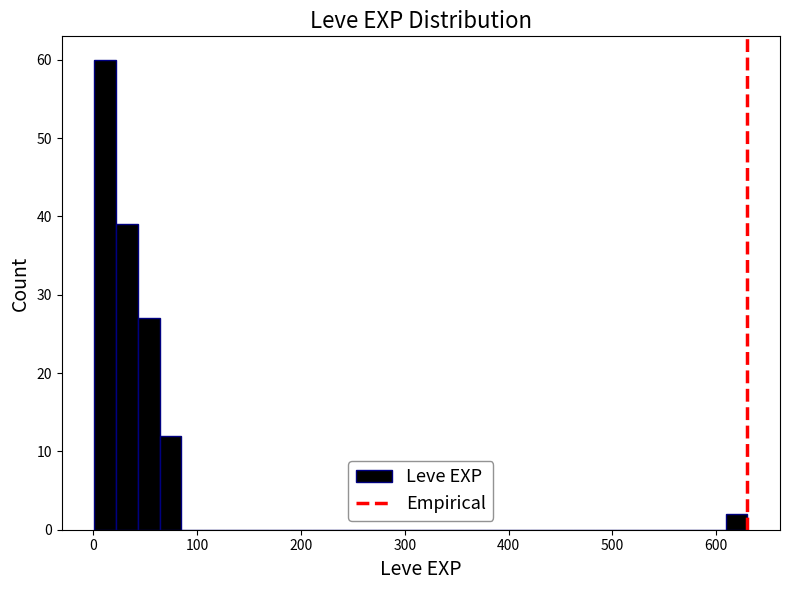

Around what value on the x-axis is the tallest bar? Give the approximate position of its centre, as read against the axis.

10